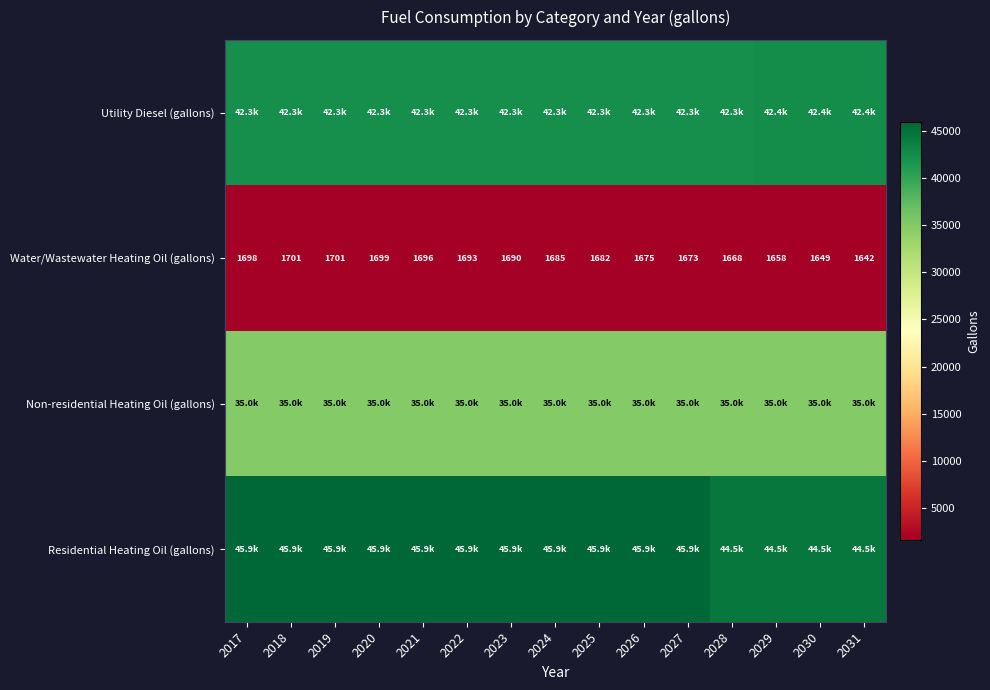

Which series has the widest spread of values?

Residential Heating Oil (gallons)